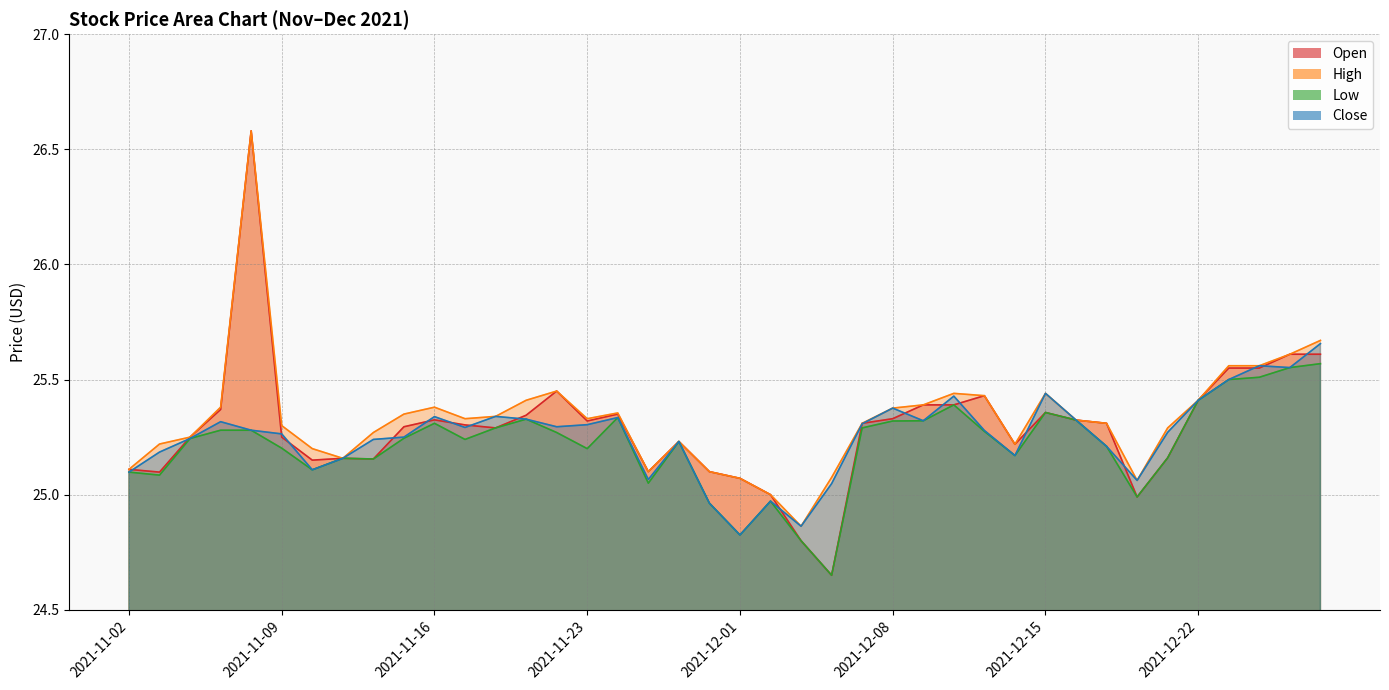

True or false: High has a value of 25.3 at 2021-12-21.

True